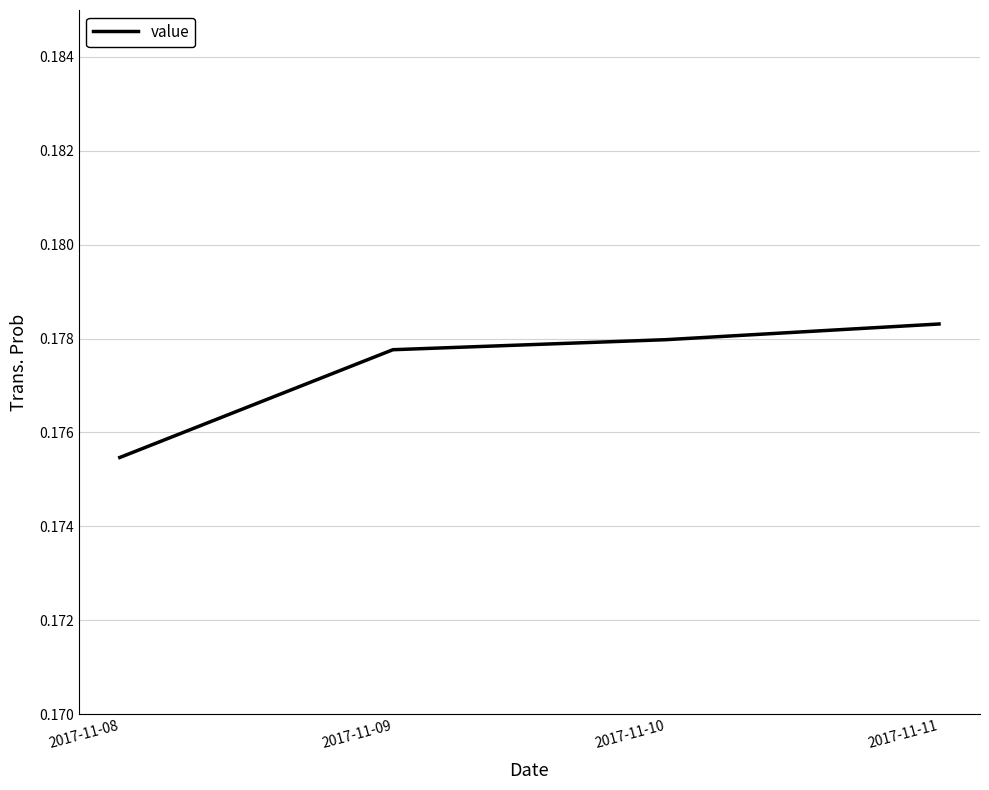

Which category has the lowest value across all series?

2017-11-08